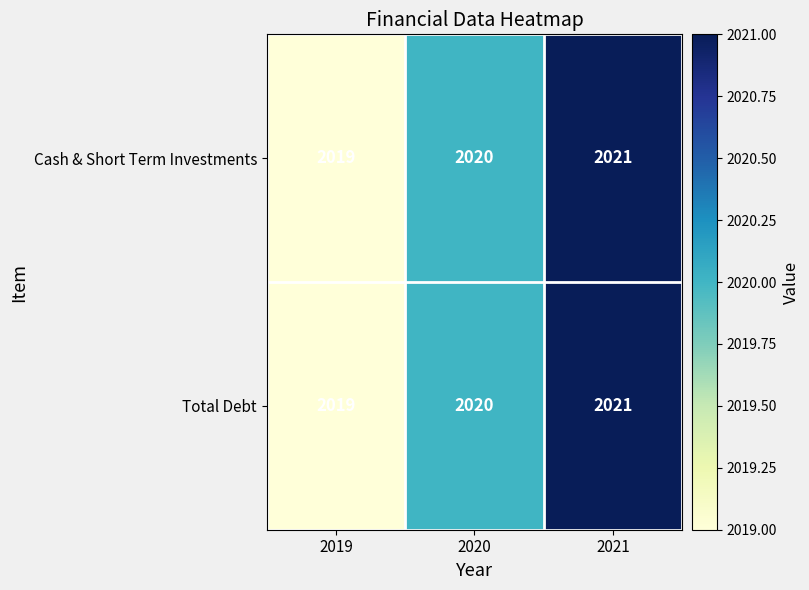

How many categories are shown in the chart?

3